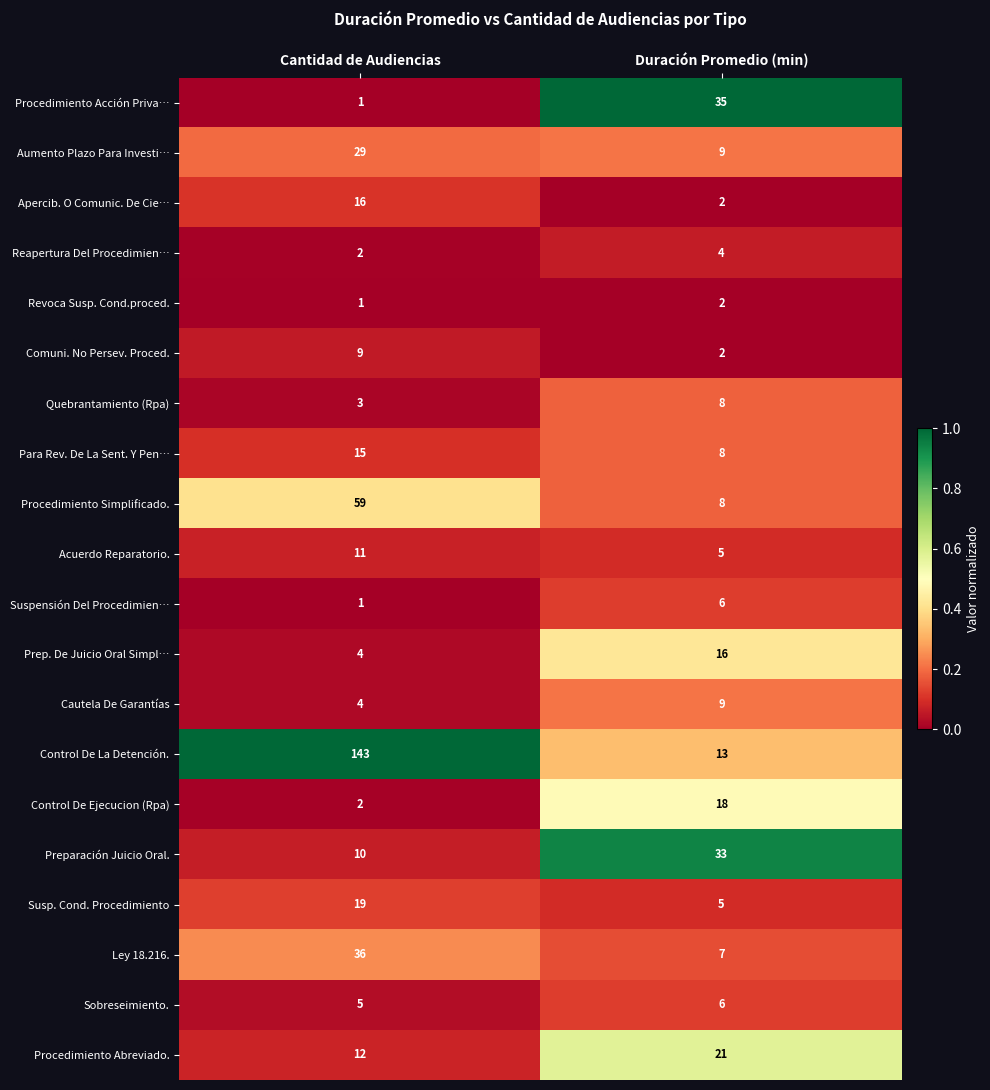

At which label does Quebrantamiento (Rpa) reach its peak?

Duración Promedio (min)